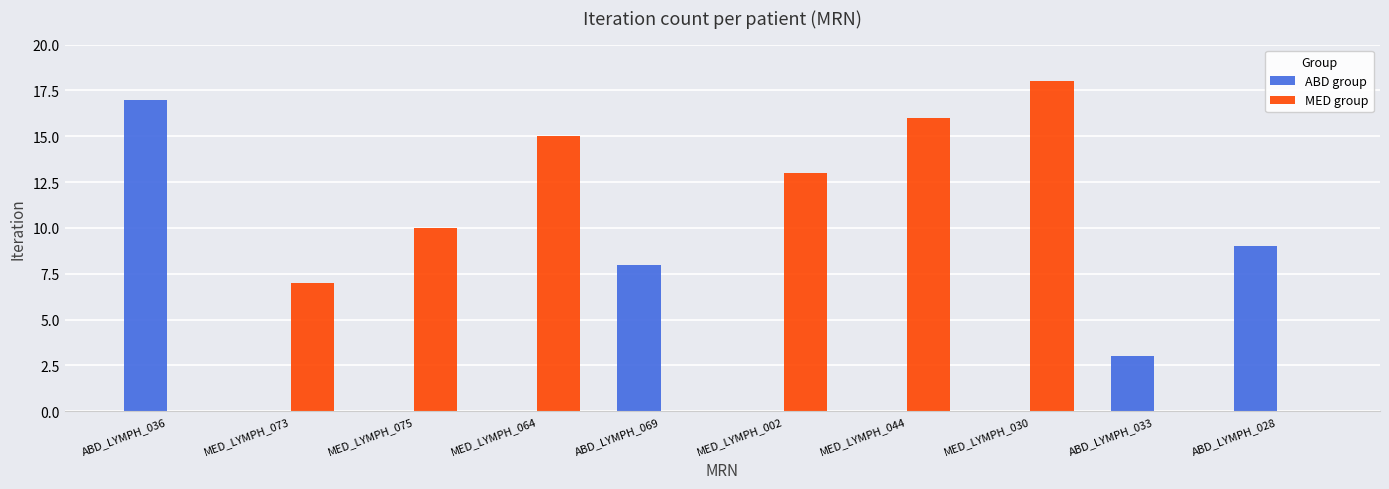

Between MED_LYMPH_064 and MED_LYMPH_044, which series saw the biggest shift?

MED group